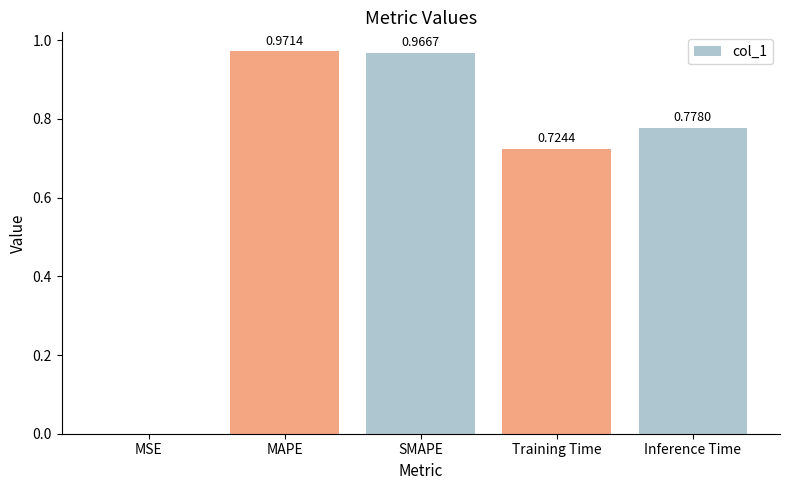

What is the change in value from Training Time to Inference Time?

+0.1